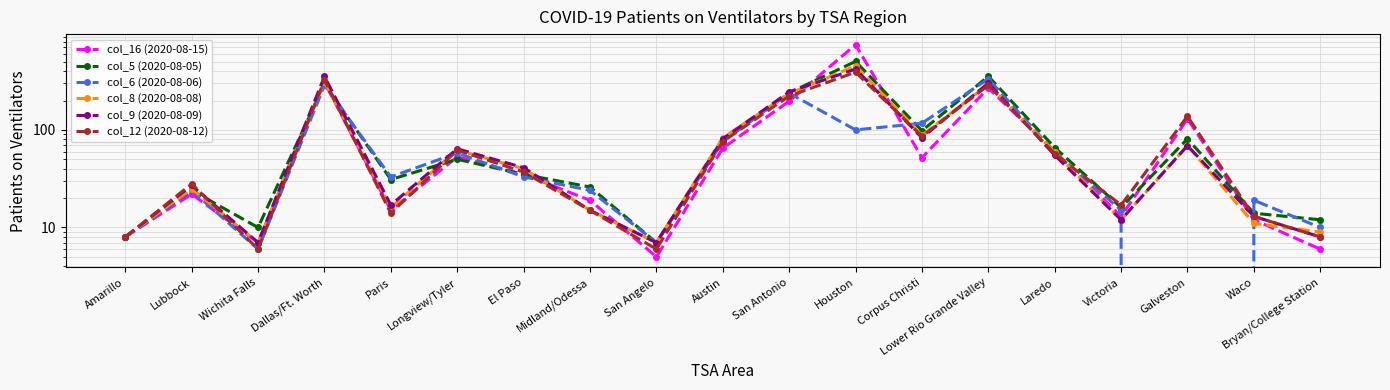

Rank the categories by col_12 (2020-08-12) value from lowest to highest.

Wichita Falls, San Angelo, Amarillo, Bryan/College Station, Waco, Paris, Midland/Odessa, Victoria, Lubbock, El Paso, Laredo, Longview/Tyler, Austin, Corpus Christi, Galveston, San Antonio, Lower Rio Grande Valley, Dallas/Ft. Worth, Houston